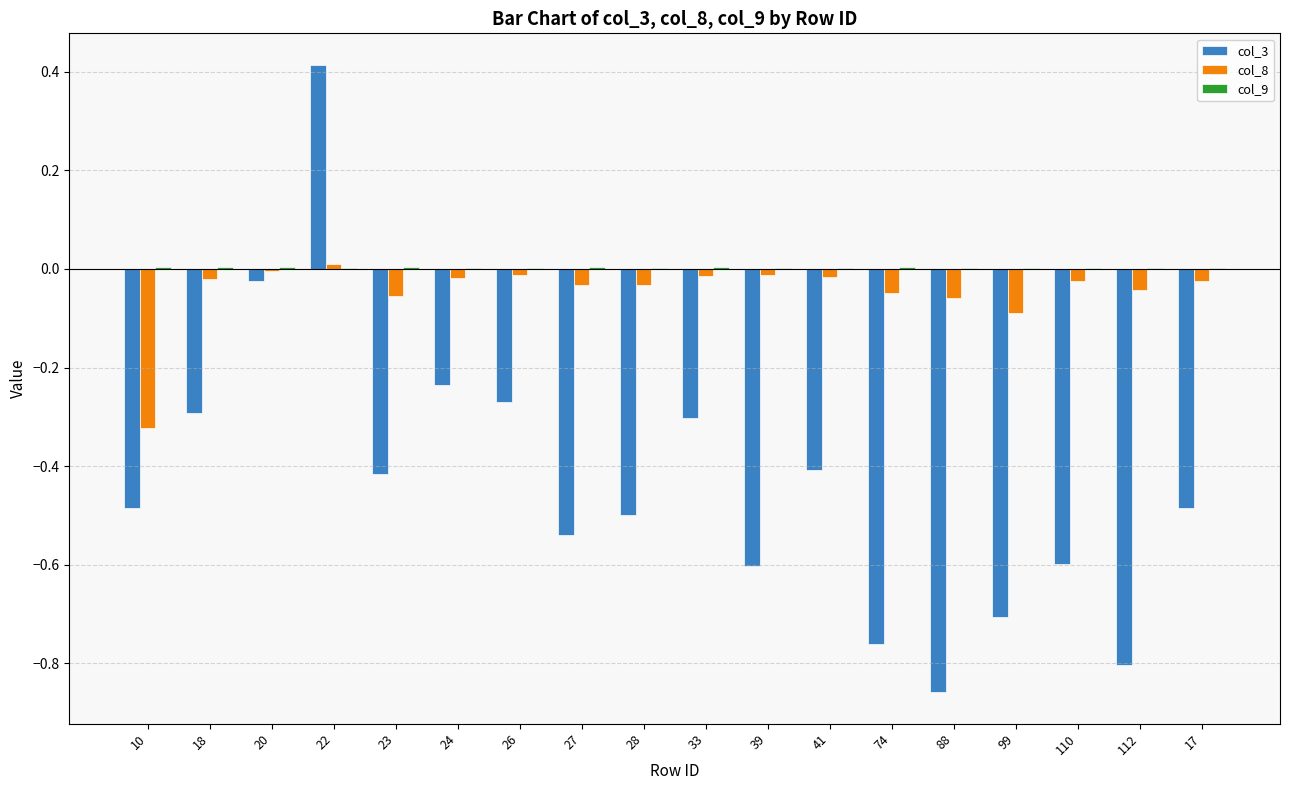

Which category has the highest value across all series?

22